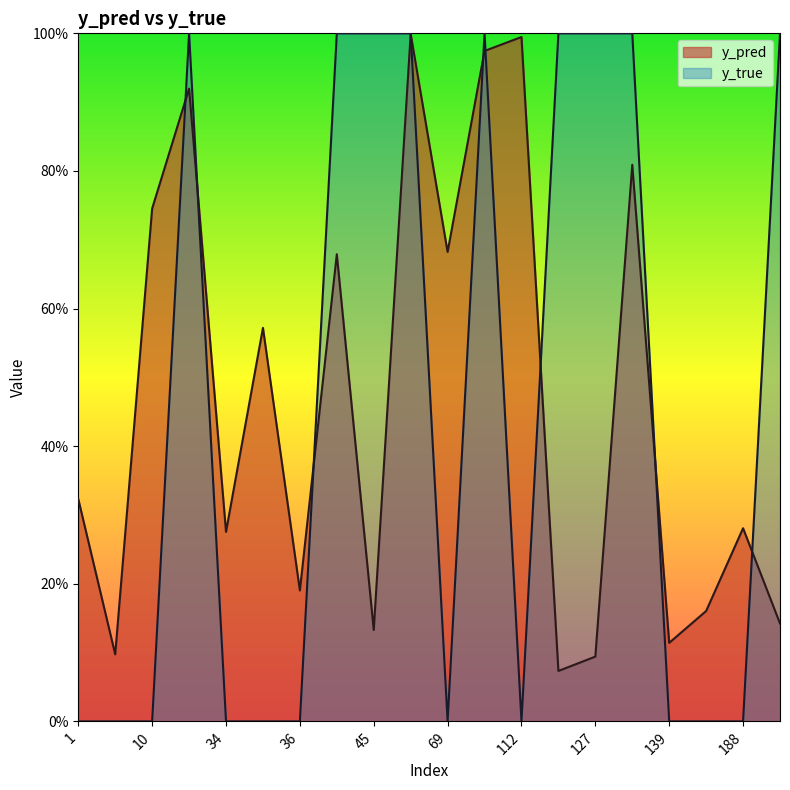

What are all the series names shown in the legend?

y_pred, y_true